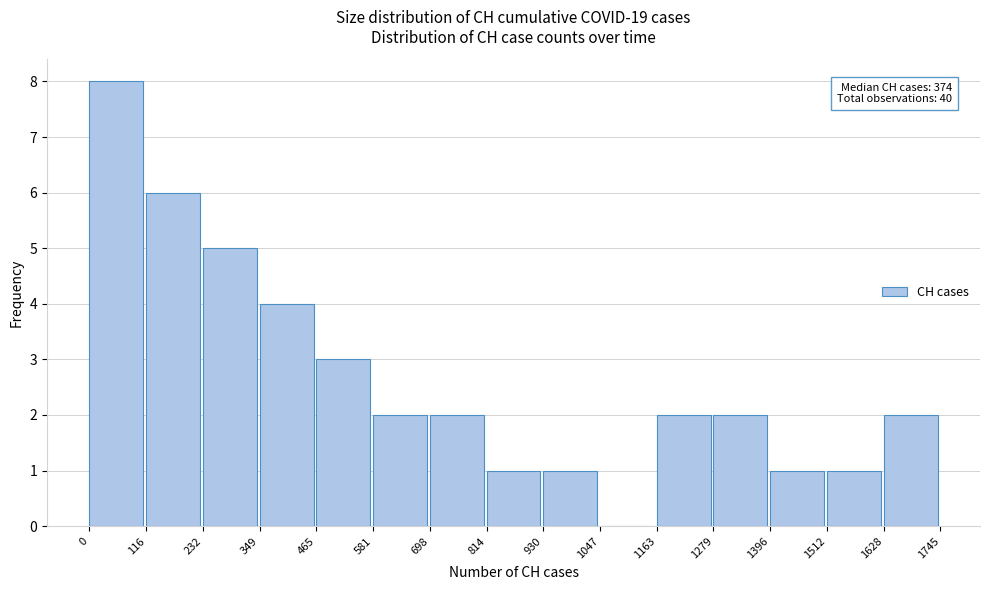

Which range on the x-axis has the tallest bar?

0 to 116